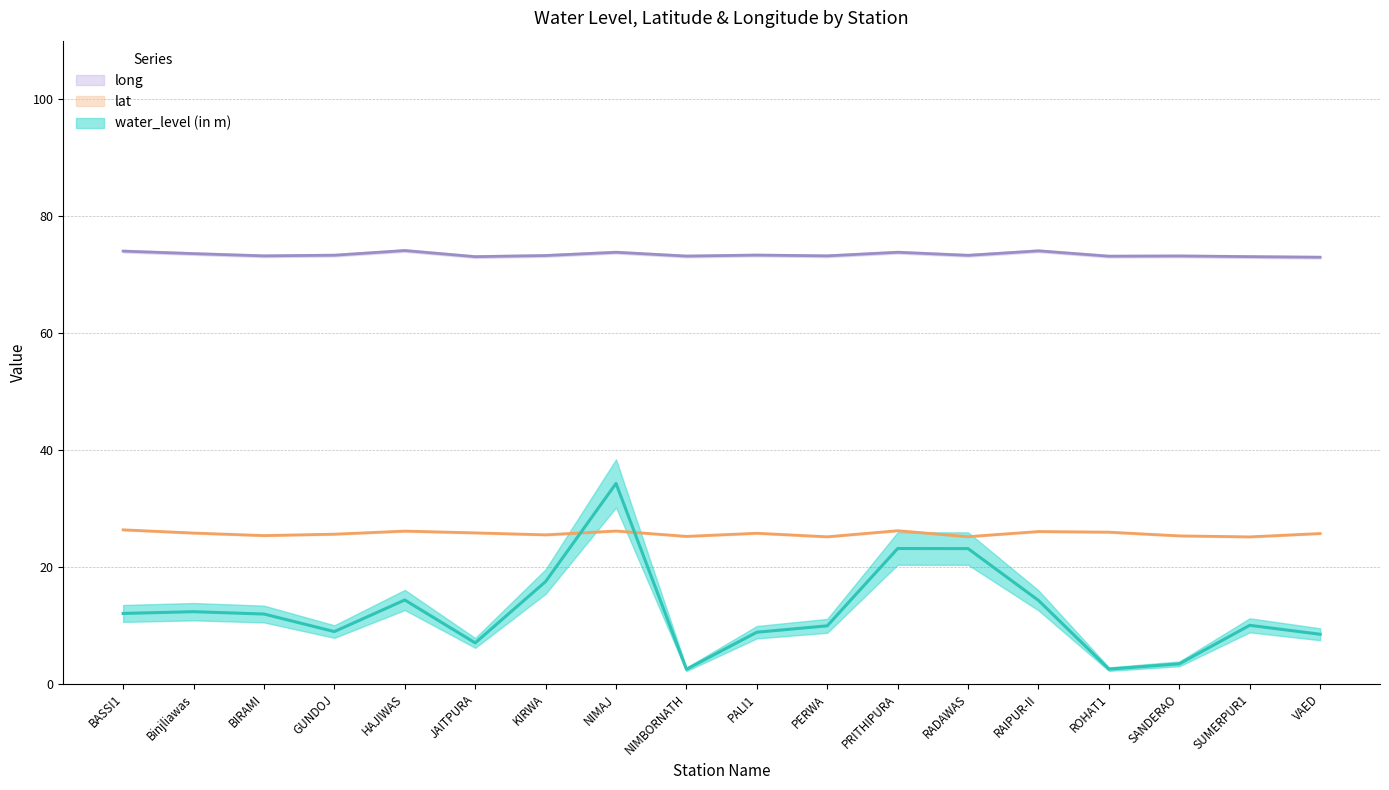

At how many categories does at least one series exceed 48?

18